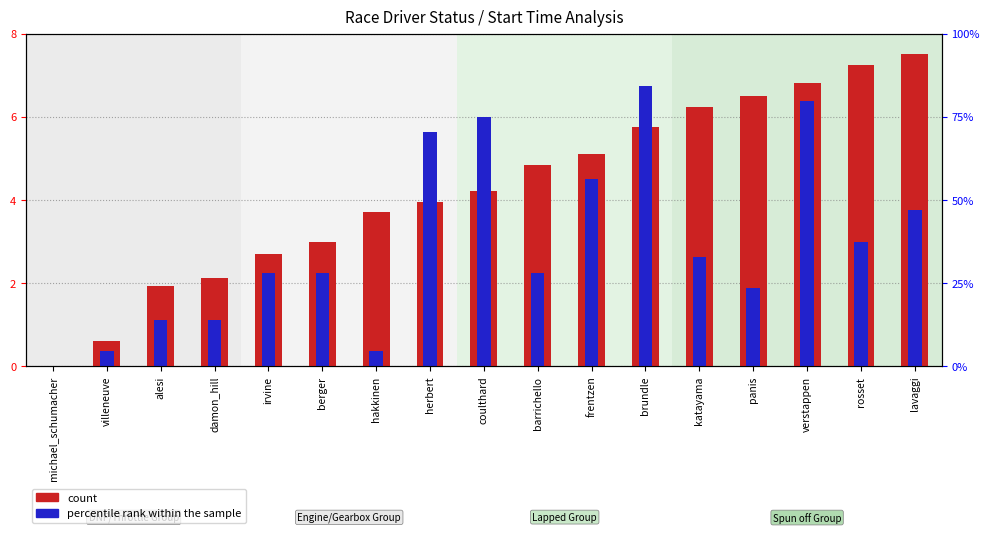

What is the difference between the maximum and minimum values in the percentile rank within the sample series?

6.8